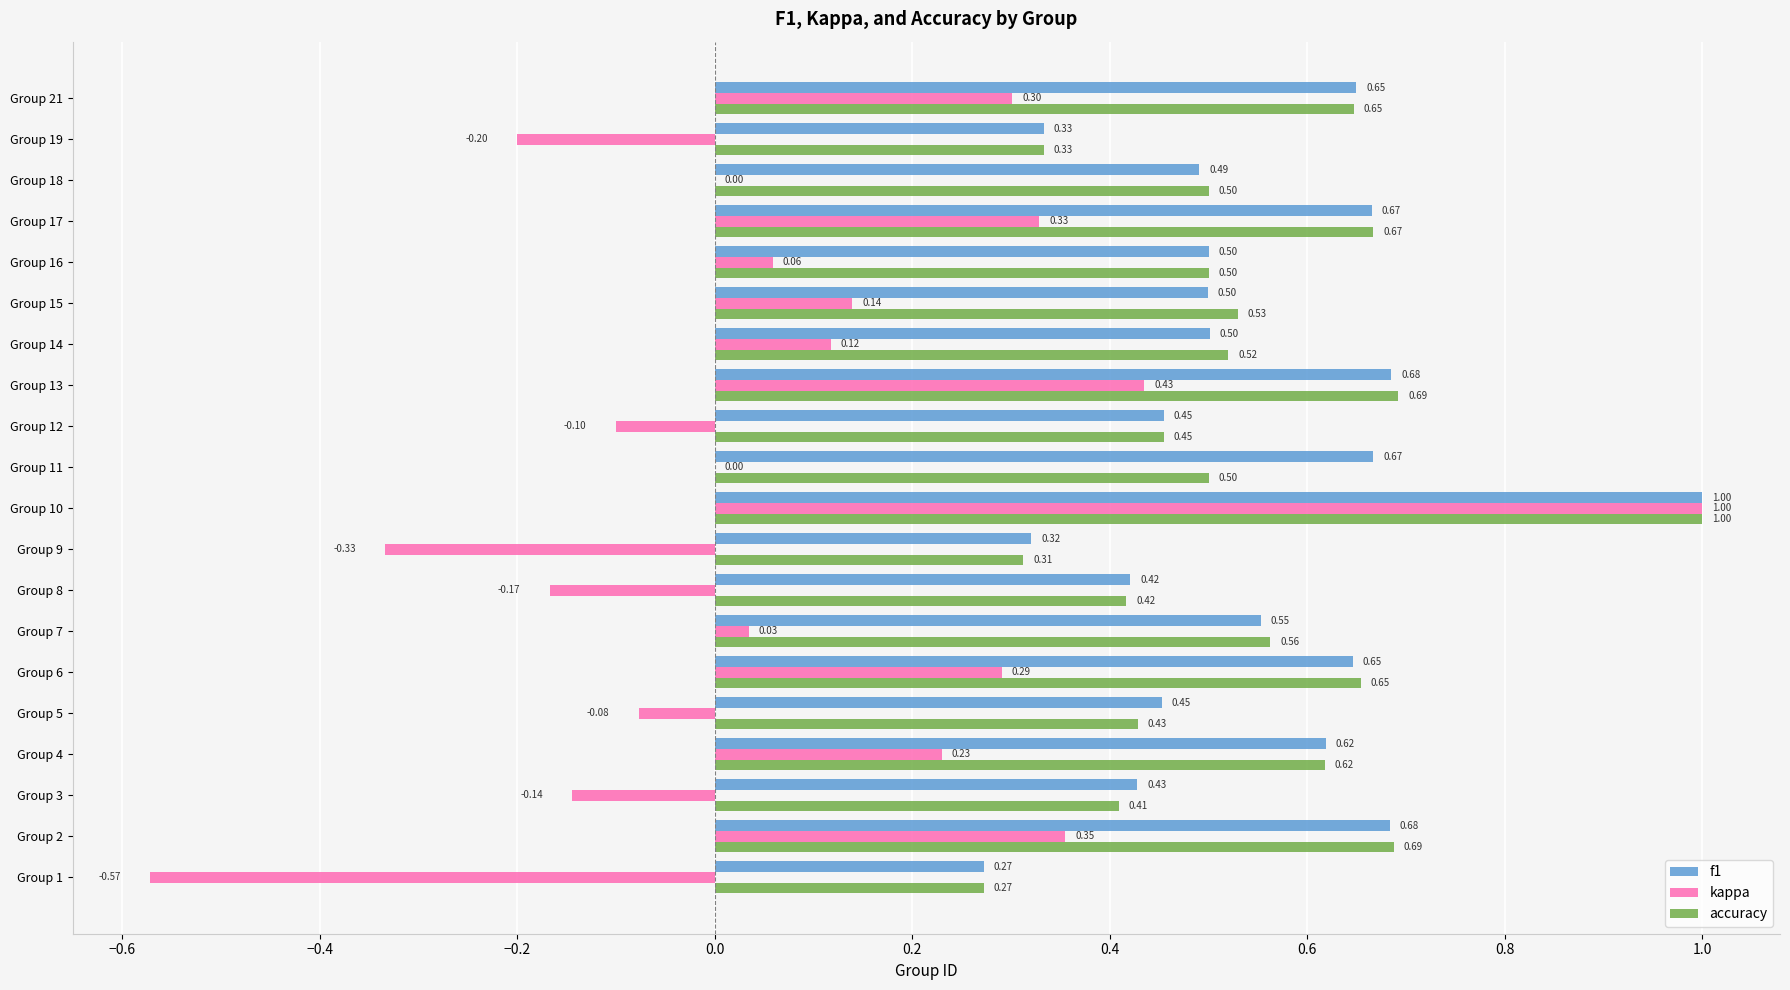

What is the sum of the accuracy values at Group 13 and Group 18?

1.2